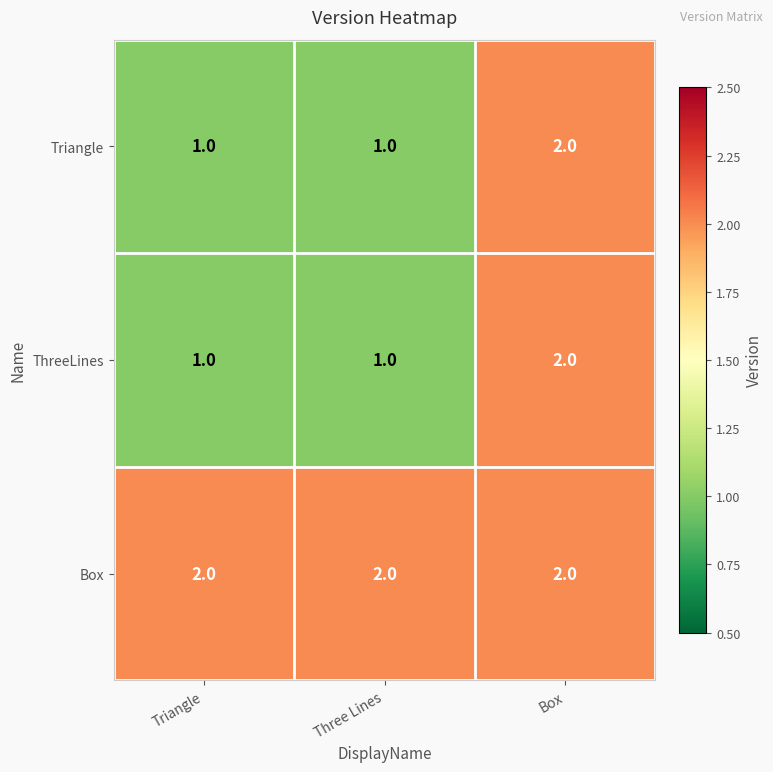

How many data points does each series have?

3